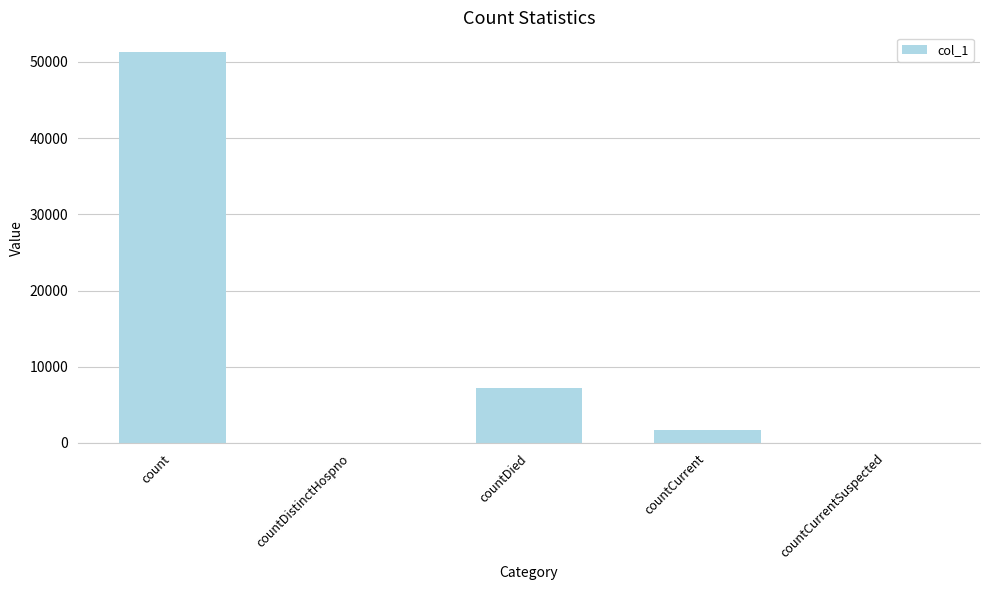

What is the sum of all values?

60170